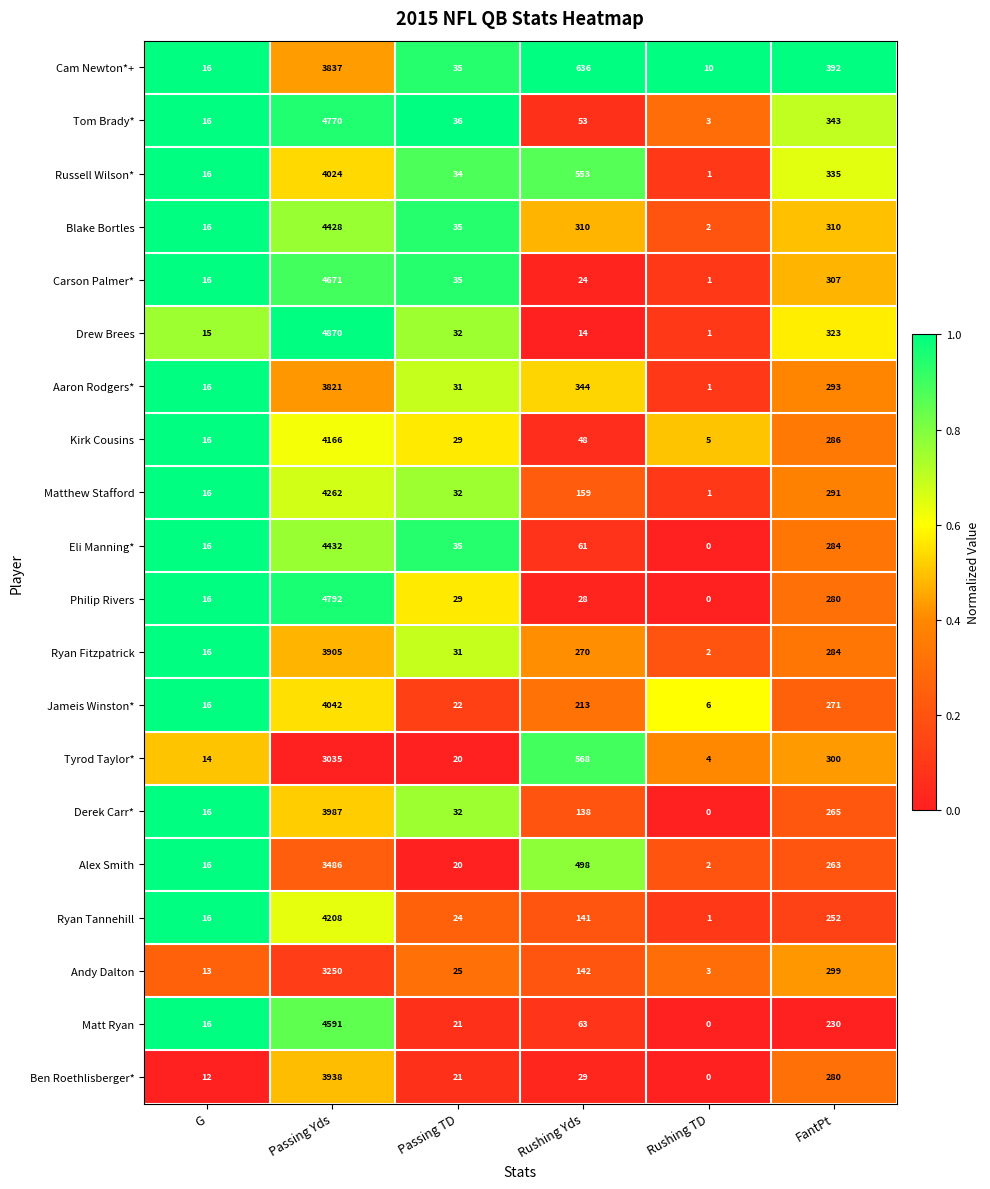

At how many categories does at least one series exceed 0?

6